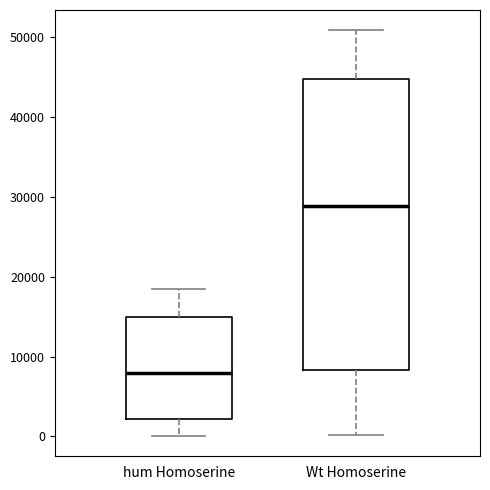

Which box has the highest median line?

Wt Homoserine